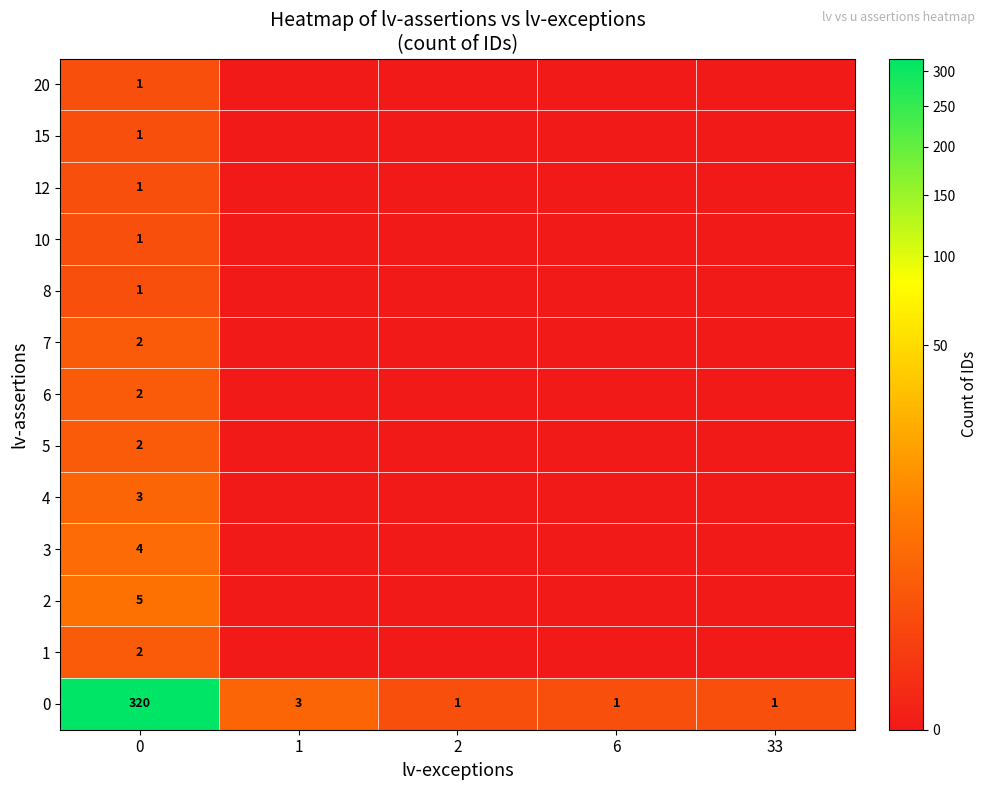

What is the difference between the highest and lowest values at 6?

1